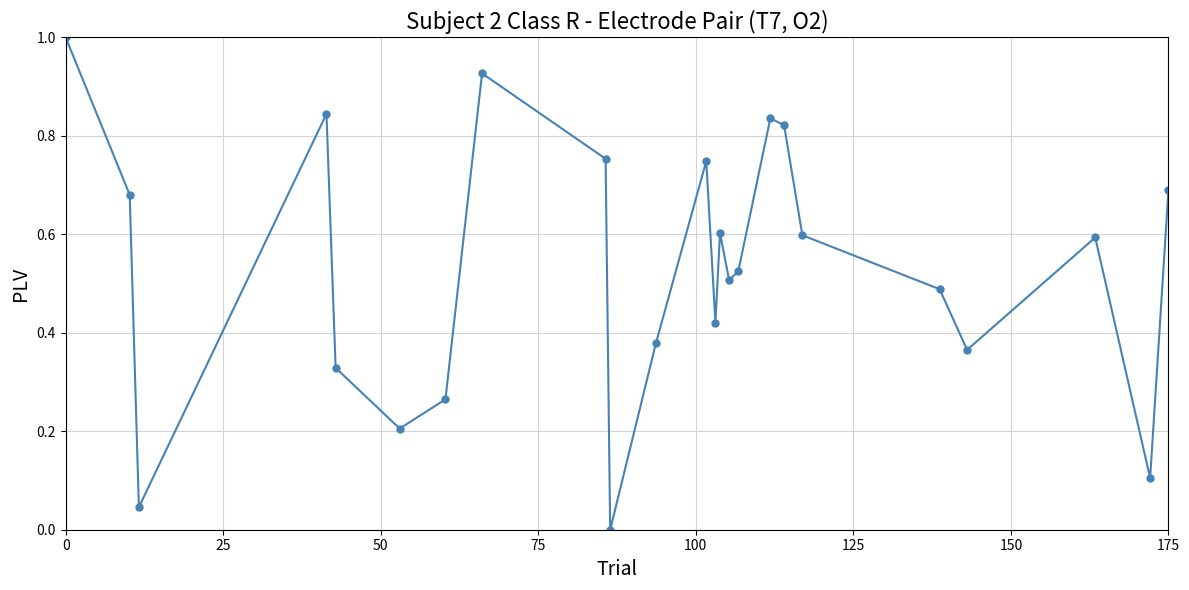

What is the greatest value displayed?

1.0